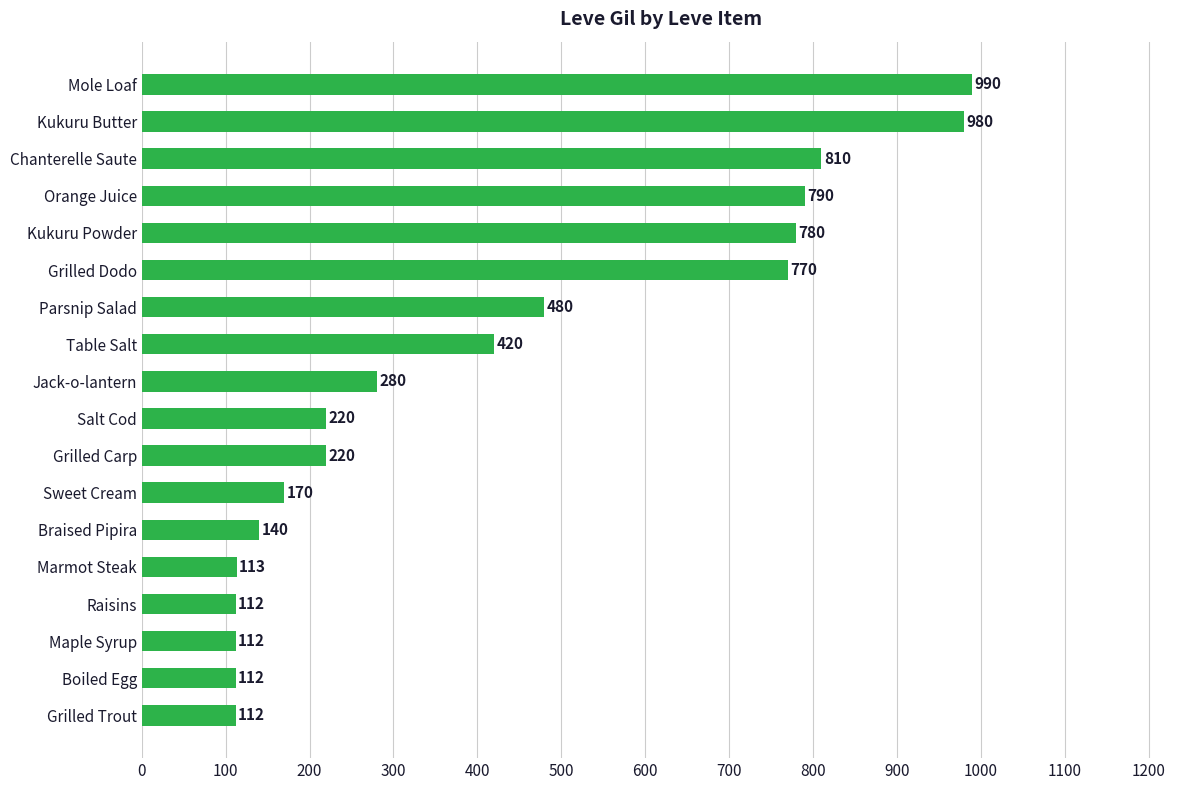

The chart shows a value of 790 at Orange Juice. True or false?

True